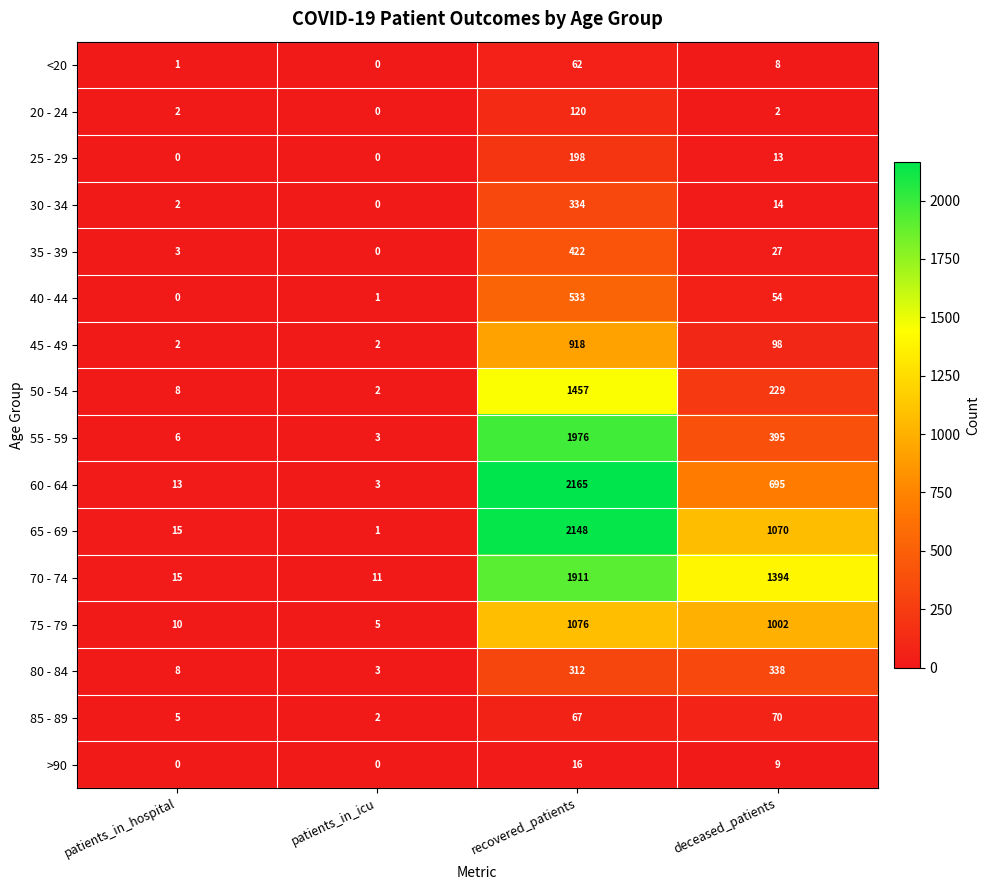

The value of 25 - 29 at patients_in_hospital is 0. True or false?

True